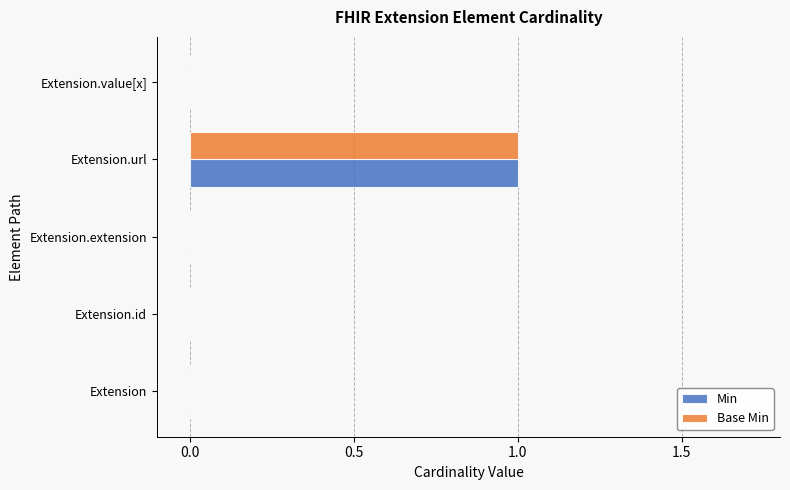

Is it true that Base Min equals 0 at Extension.id?

True